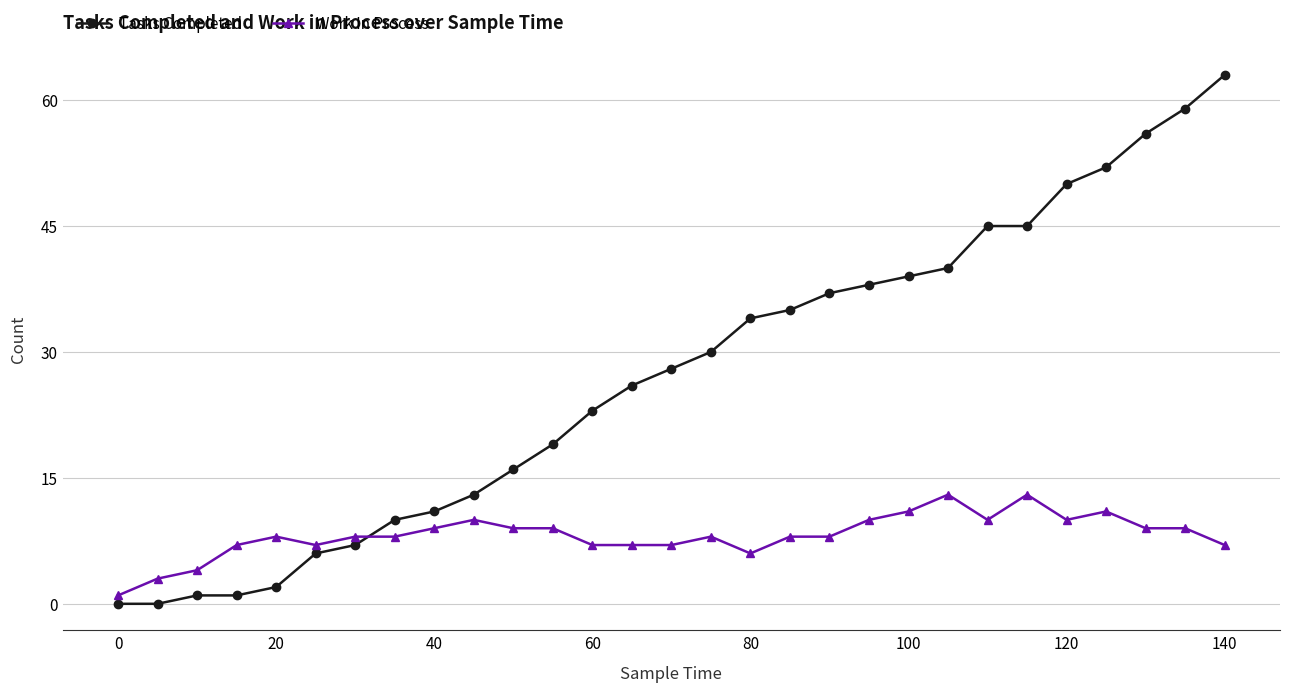

At how many categories does at least one series exceed 18?

18